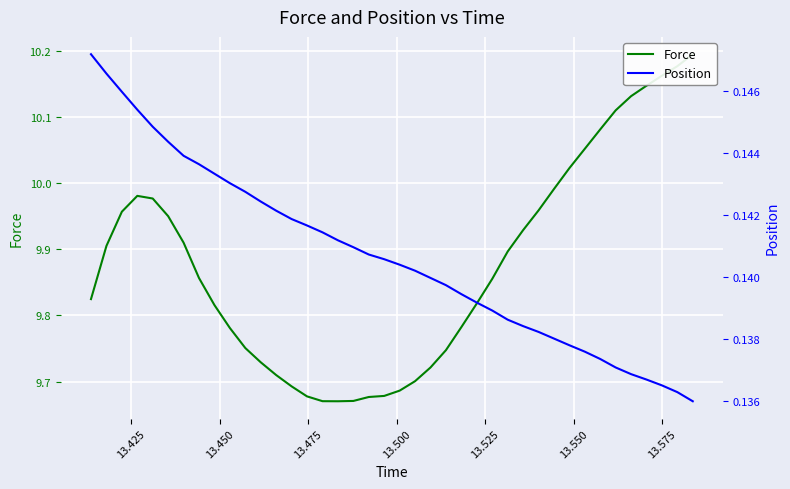

True or false: Position has a value of 0.1 at 37.

False